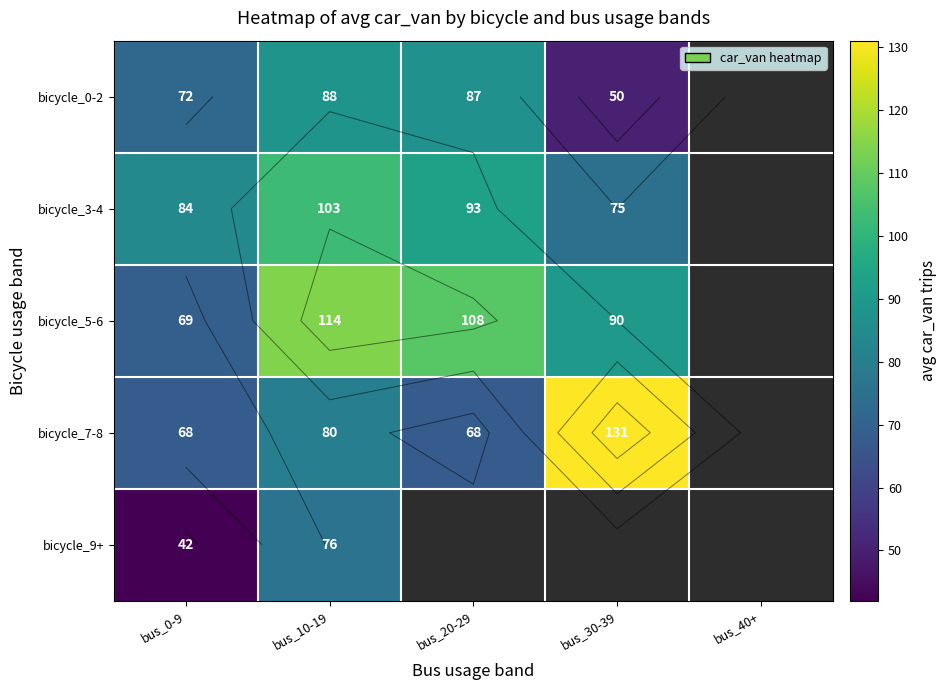

Count the number of categories in the chart.

5